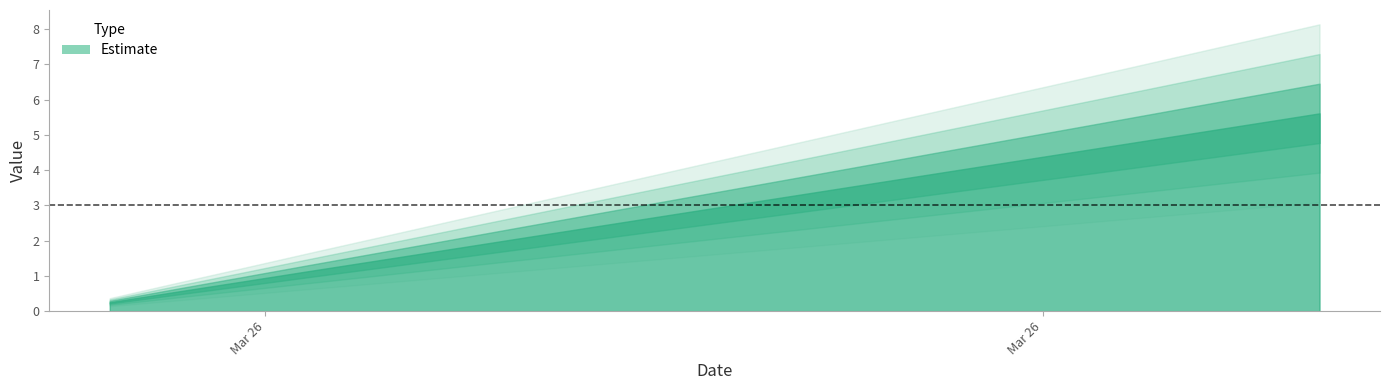

How many categories are shown in the chart?

20